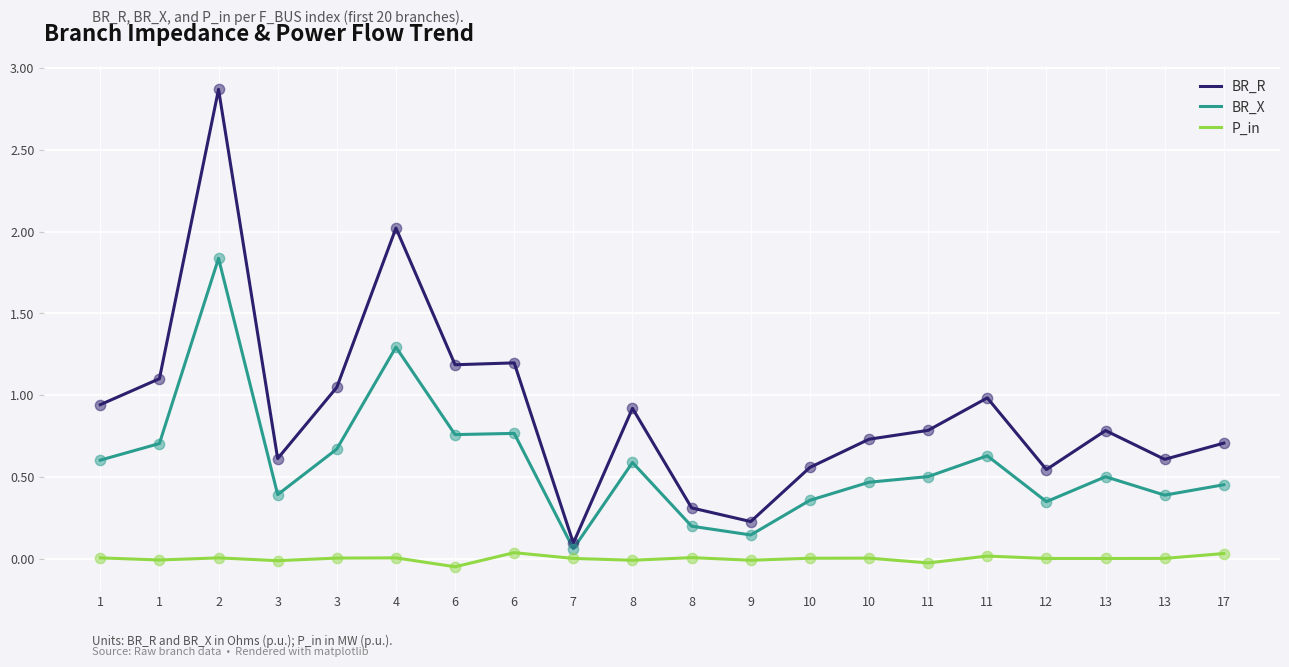

What are all the series names shown in the legend?

BR_R, BR_X, P_in